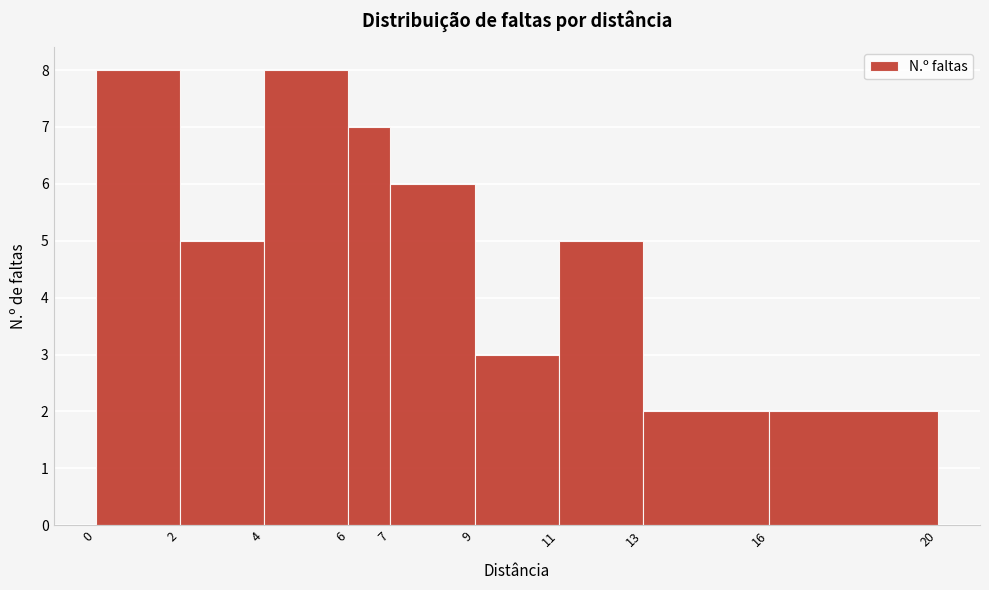

What is the height of the bar covering 16 to 20 on the x-axis? The values are not printed on the chart, so give them approximately, as read against the axis.

2